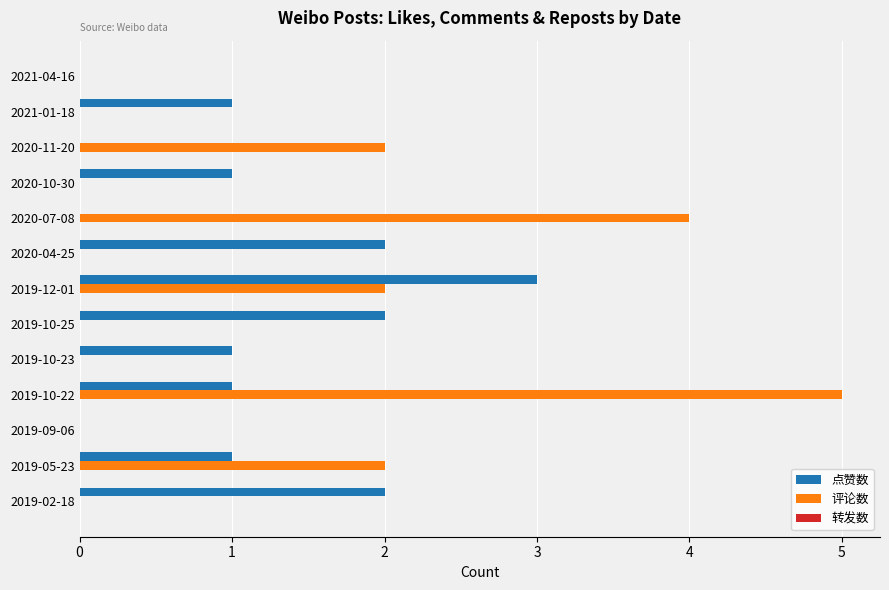

Is the value of 点赞数 at 2019-10-25 greater than the value of 评论数 at 2019-02-18?

Yes